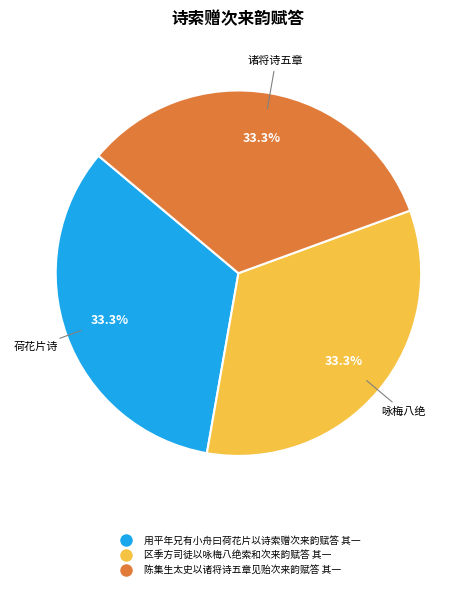

Count the number of slices in the pie.

3